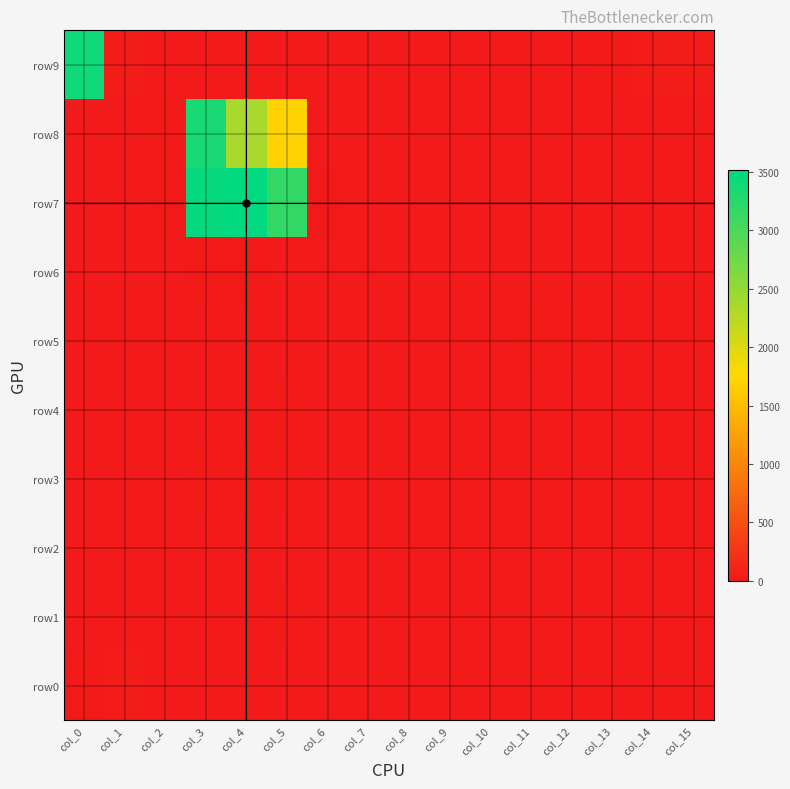

What is the sum of all values?

3491